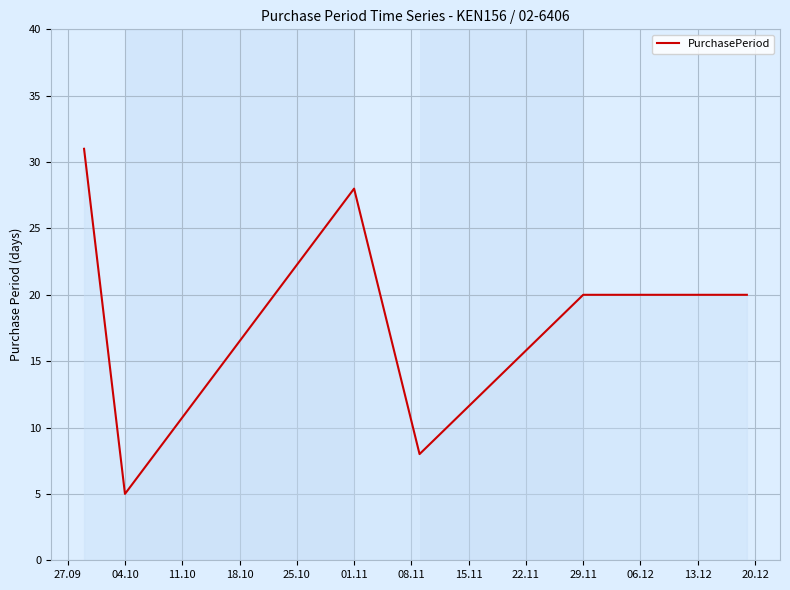

What is the greatest value displayed?

31